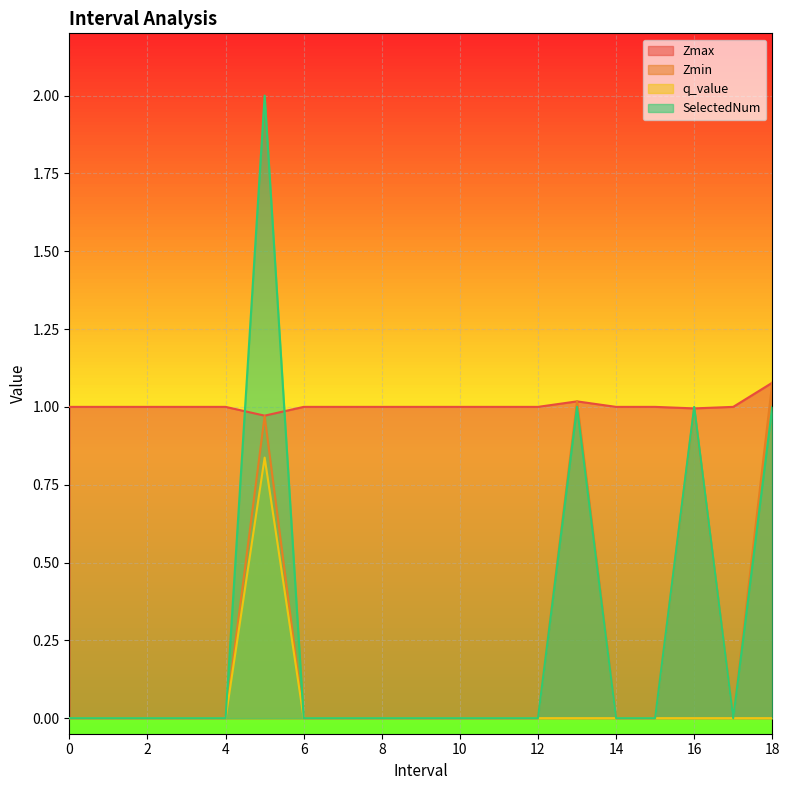

True or false: q_value and SelectedNum cross at least once.

False